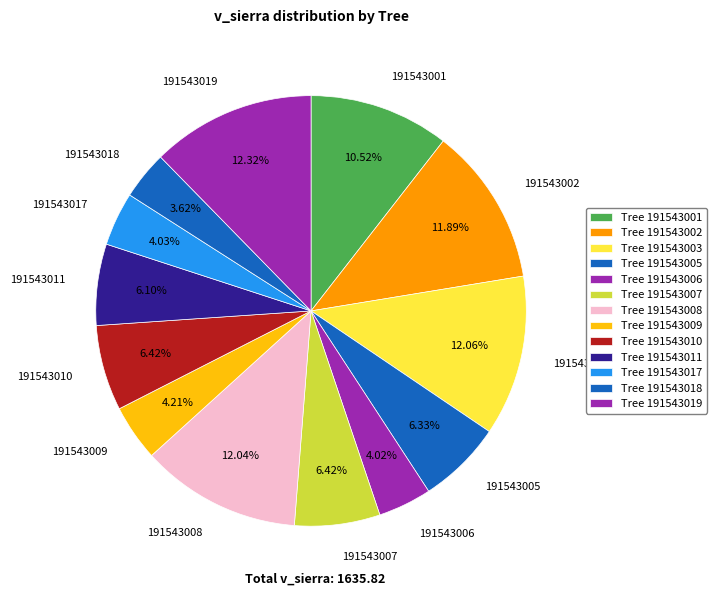

How many segments does this pie chart have?

13